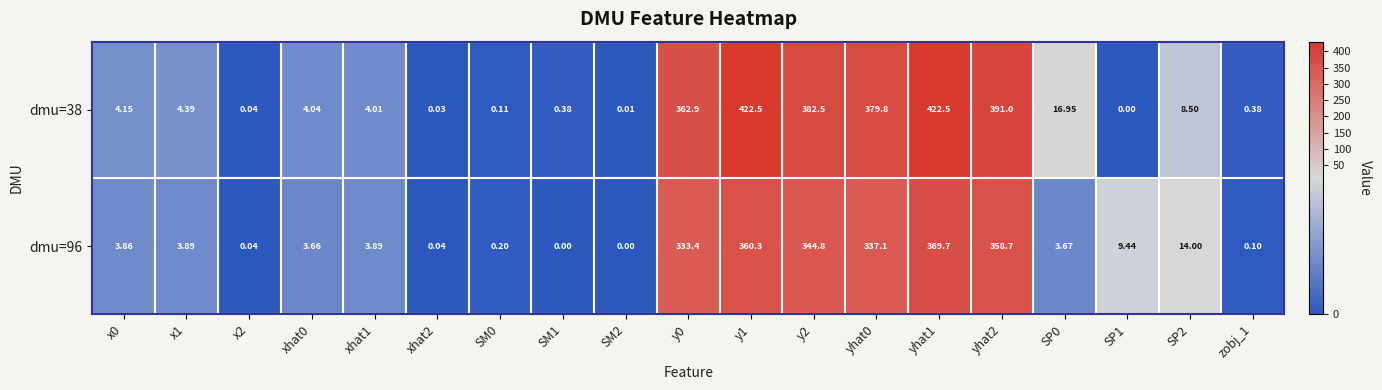

Is the value of dmu=38 at xhat0 greater than the value of dmu=96 at y2?

No